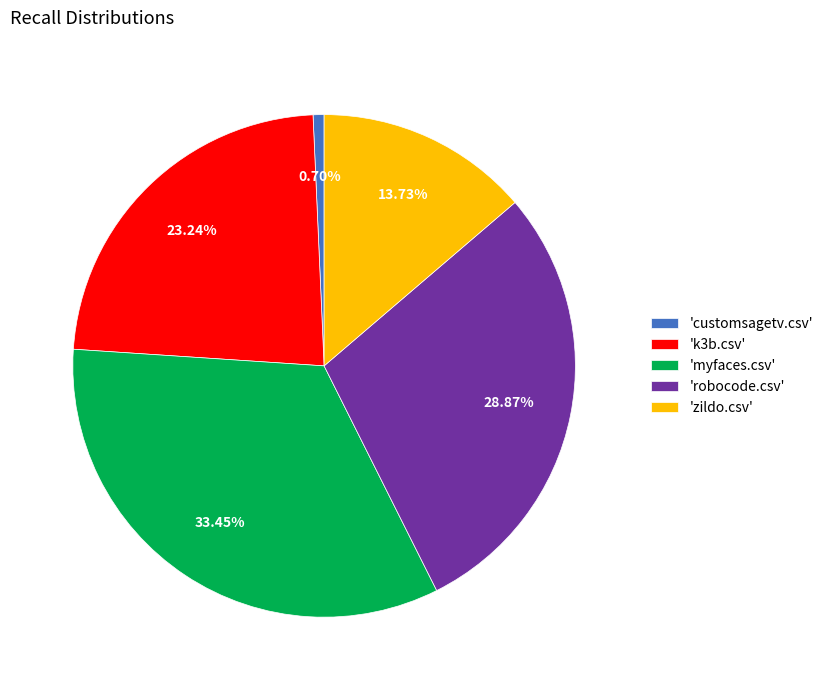

Count the number of slices in the pie.

5